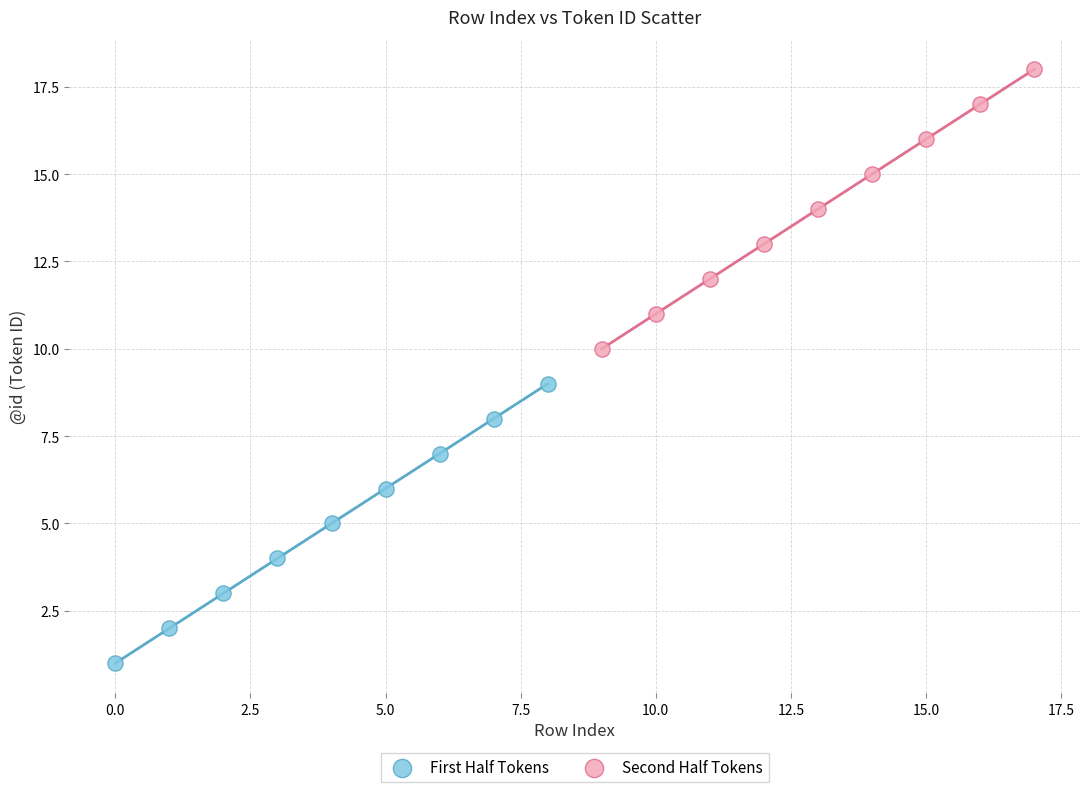

Which series contains the highest Y value?

Second Half Tokens